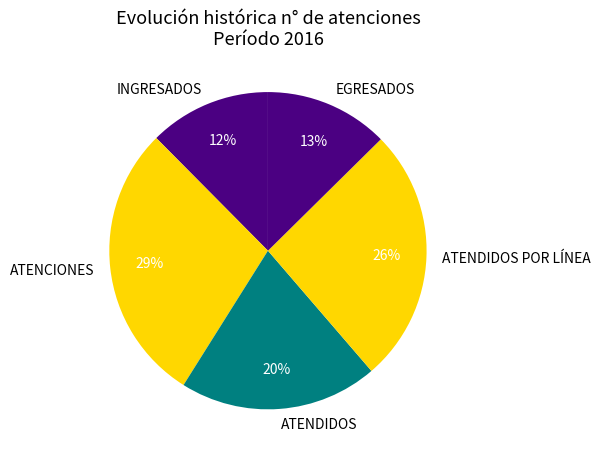

To the nearest percent, what portion does ATENDIDOS represent?

20%